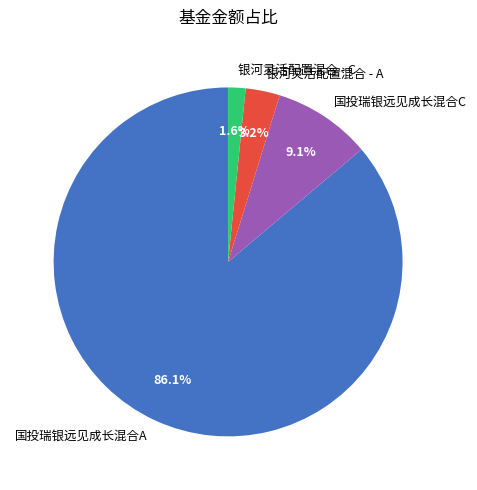

Rank the categories by value from lowest to highest.

银河灵活配置混合 - C, 银河灵活配置混合 - A, 国投瑞银远见成长混合C, 国投瑞银远见成长混合A